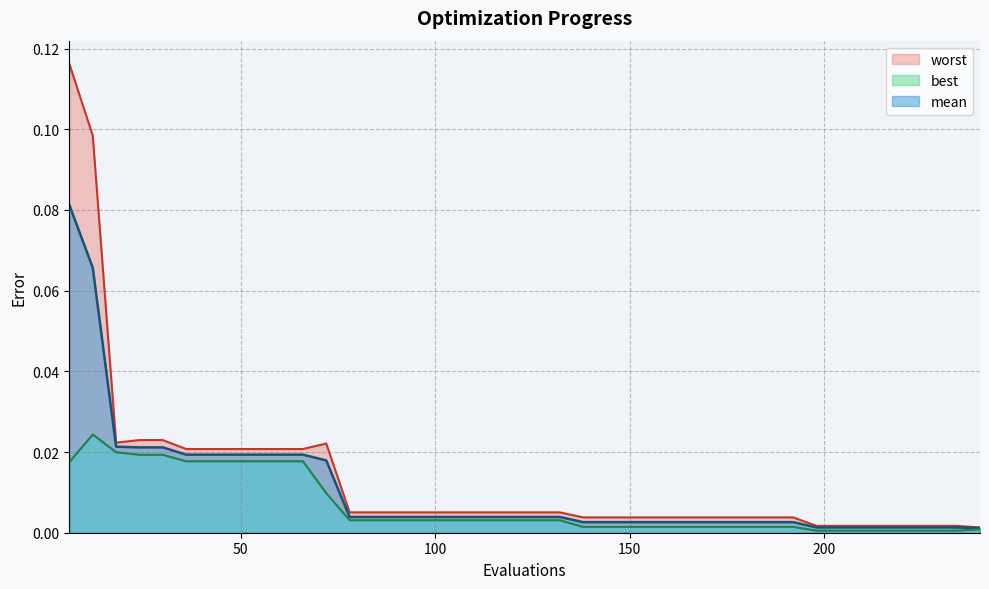

Reading left to right, list all the values displayed in this chart.

mean: 6=0.1	12=0.1	18=0.0	24=0.0	30=0.0	36=0.0	42=0.0	48=0.0	54=0.0	60=0.0	66=0.0	72=0.0	78=0.0	84=0.0	90=0.0	96=0.0	102=0.0	108=0.0	114=0.0	120=0.0	126=0.0	132=0.0	138=0.0	144=0.0	150=0.0	156=0.0	162=0.0	168=0.0	174=0.0	180=0.0	186=0.0	192=0.0	198=0.0	204=0.0	210=0.0	216=0.0	222=0.0	228=0.0	234=0.0	240=0.0
best: 6=0.0	12=0.0	18=0.0	24=0.0	30=0.0	36=0.0	42=0.0	48=0.0	54=0.0	60=0.0	66=0.0	72=0.0	78=0.0	84=0.0	90=0.0	96=0.0	102=0.0	108=0.0	114=0.0	120=0.0	126=0.0	132=0.0	138=0.0	144=0.0	150=0.0	156=0.0	162=0.0	168=0.0	174=0.0	180=0.0	186=0.0	192=0.0	198=0.0	204=0.0	210=0.0	216=0.0	222=0.0	228=0.0	234=0.0	240=0.0
worst: 6=0.1	12=0.1	18=0.0	24=0.0	30=0.0	36=0.0	42=0.0	48=0.0	54=0.0	60=0.0	66=0.0	72=0.0	78=0.0	84=0.0	90=0.0	96=0.0	102=0.0	108=0.0	114=0.0	120=0.0	126=0.0	132=0.0	138=0.0	144=0.0	150=0.0	156=0.0	162=0.0	168=0.0	174=0.0	180=0.0	186=0.0	192=0.0	198=0.0	204=0.0	210=0.0	216=0.0	222=0.0	228=0.0	234=0.0	240=0.0